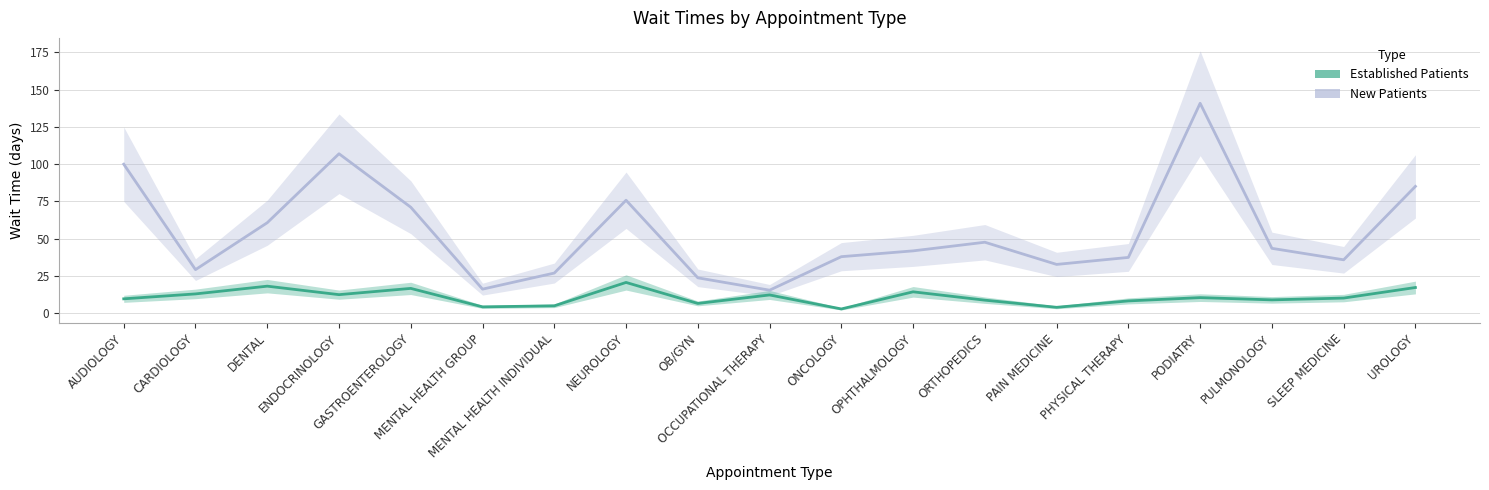

Which series has the largest total across all categories?

NewPatients